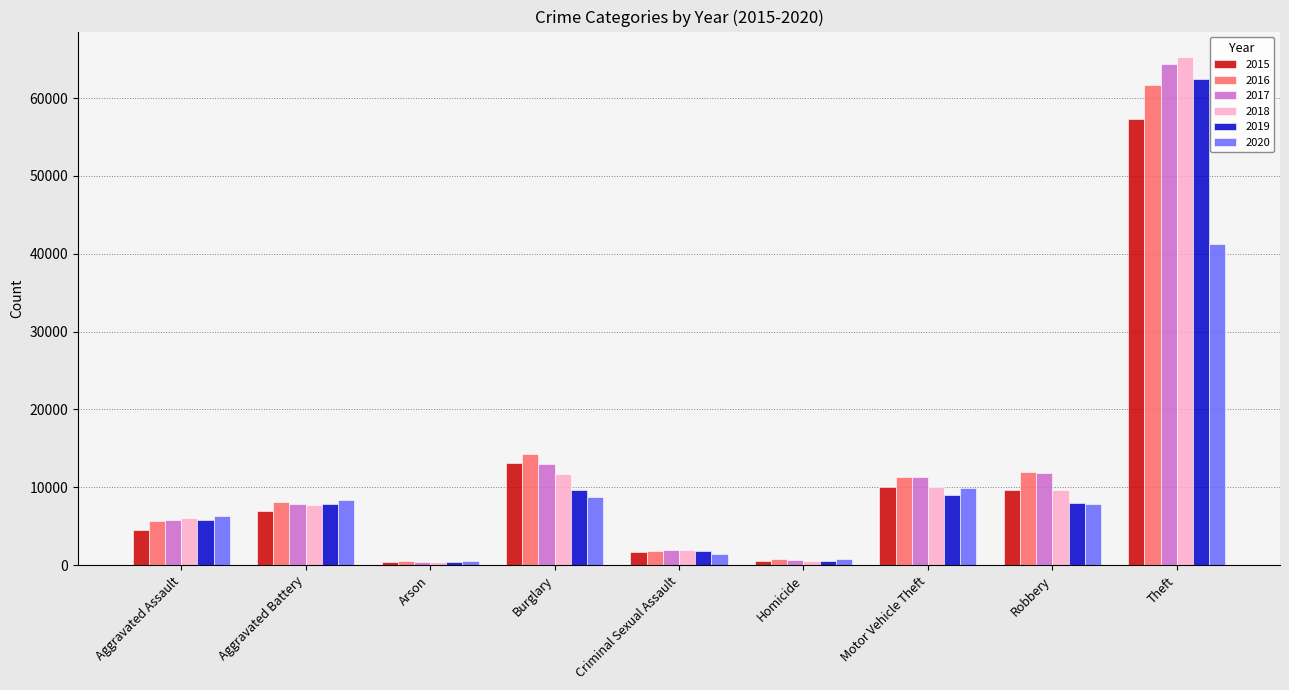

What is the approximate value of 2018 at Homicide, to the nearest 100?

600